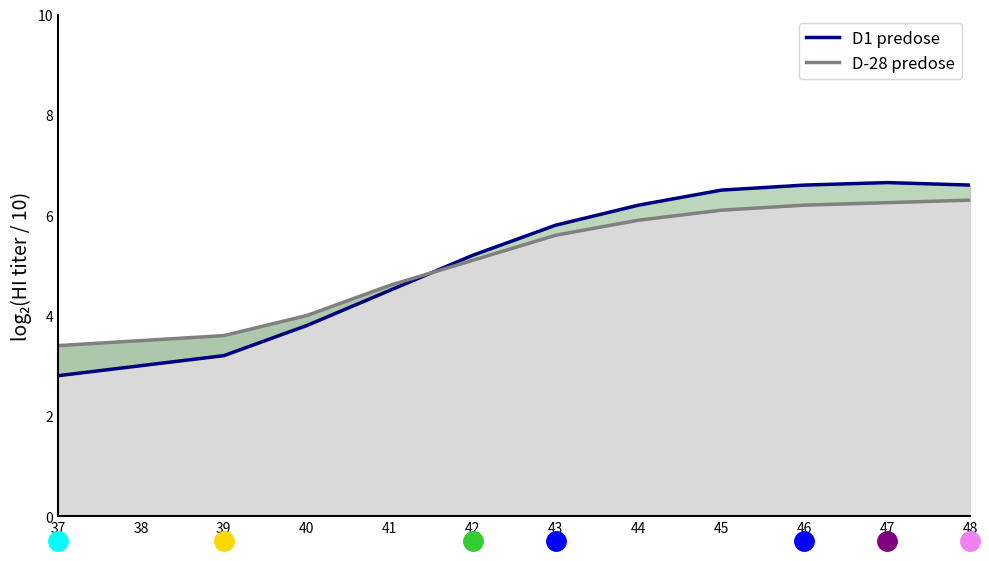

What are all the series names shown in the legend?

D1 predose, D-28 predose